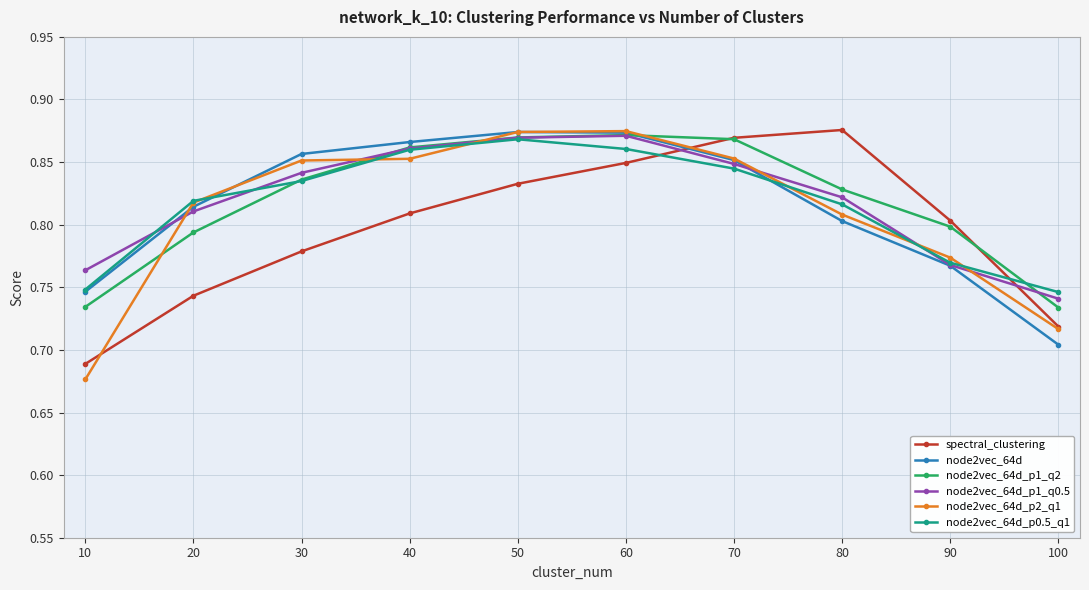

At how many categories does at least one series exceed 0?

10